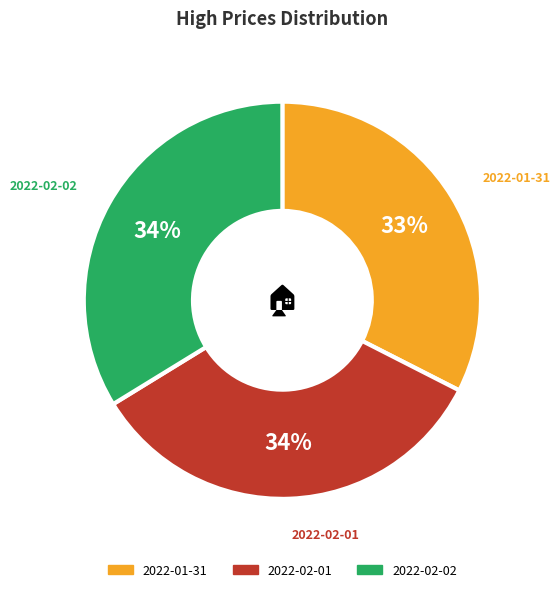

Approximately how many times larger is the value at 2022-02-02 compared to 2022-01-31?

1.0